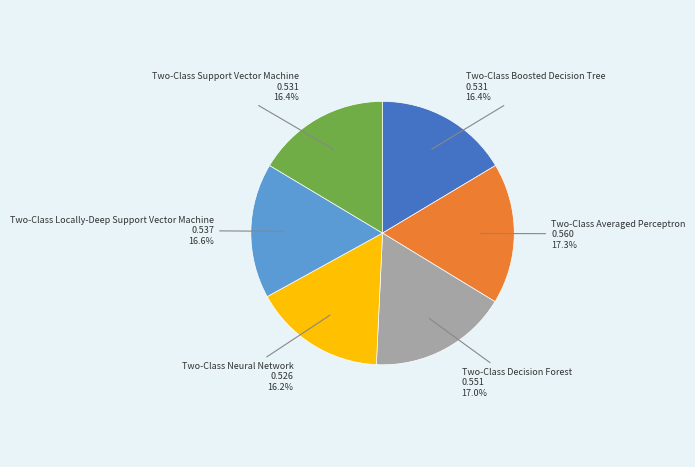

Combined, what portion of the pie is Two-Class Neural Network and Two-Class Locally-Deep Support Vector Machine?

32.8%